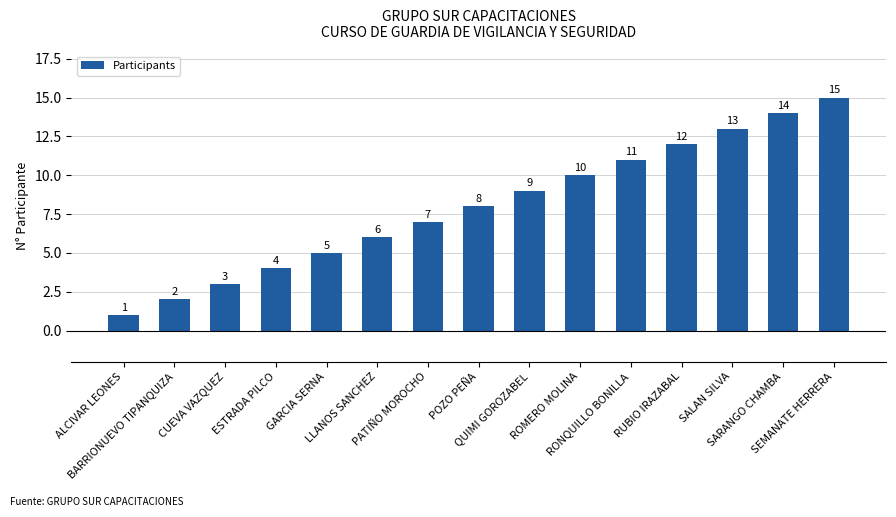

What is the maximum value shown in the chart?

15